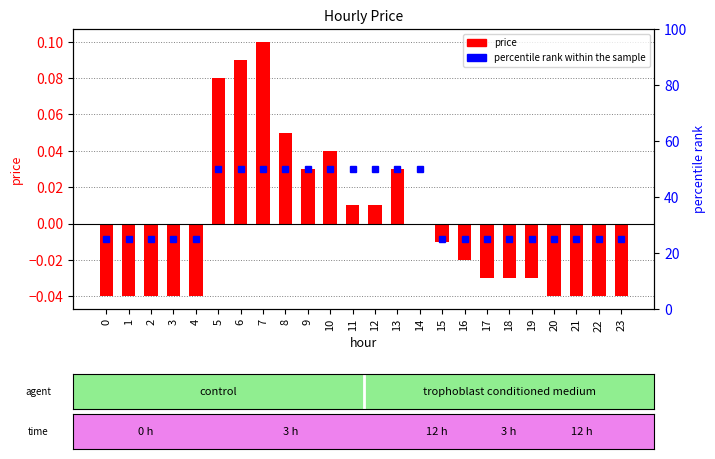

How many values in the percentile rank within the sample series exceed 25?

10